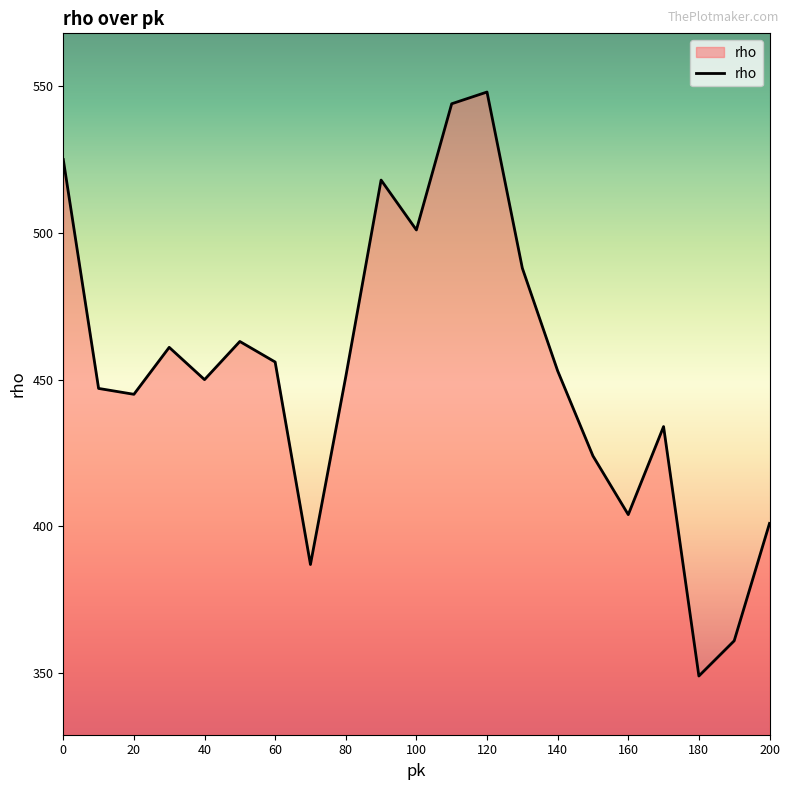

What is the greatest value displayed?

548